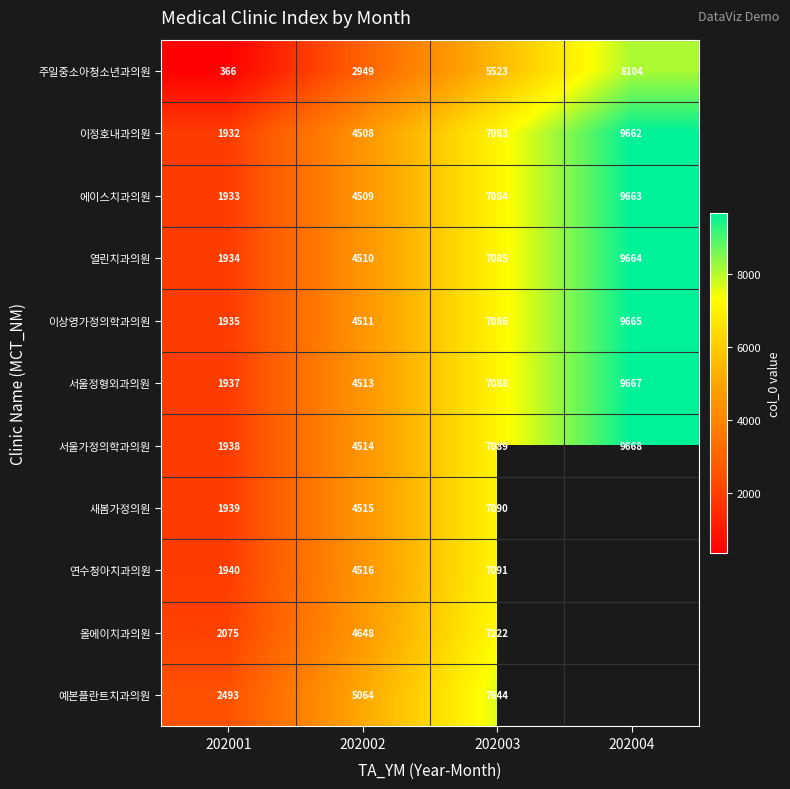

At how many categories does at least one series exceed 6182?

2